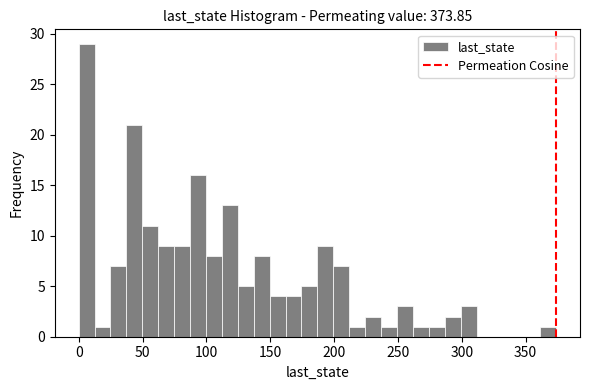

Around what value on the x-axis is the tallest bar? Give the approximate position of its centre, as read against the axis.

5